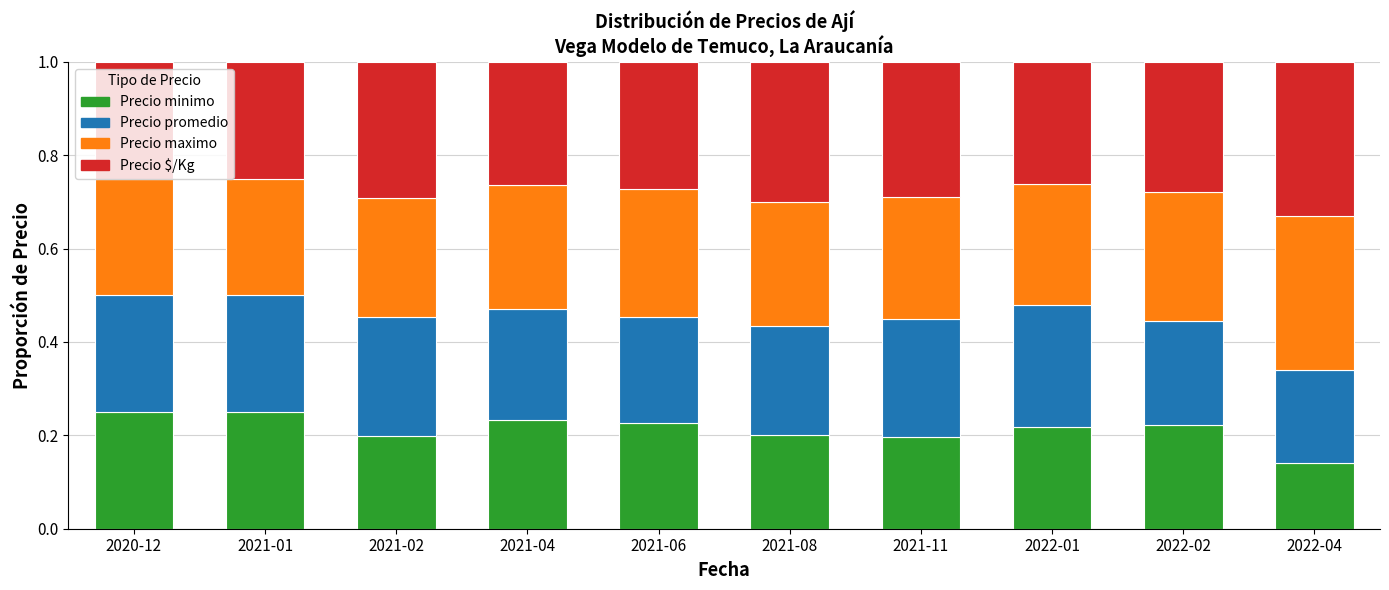

What is the total value across all series at 2020-12?

1.0